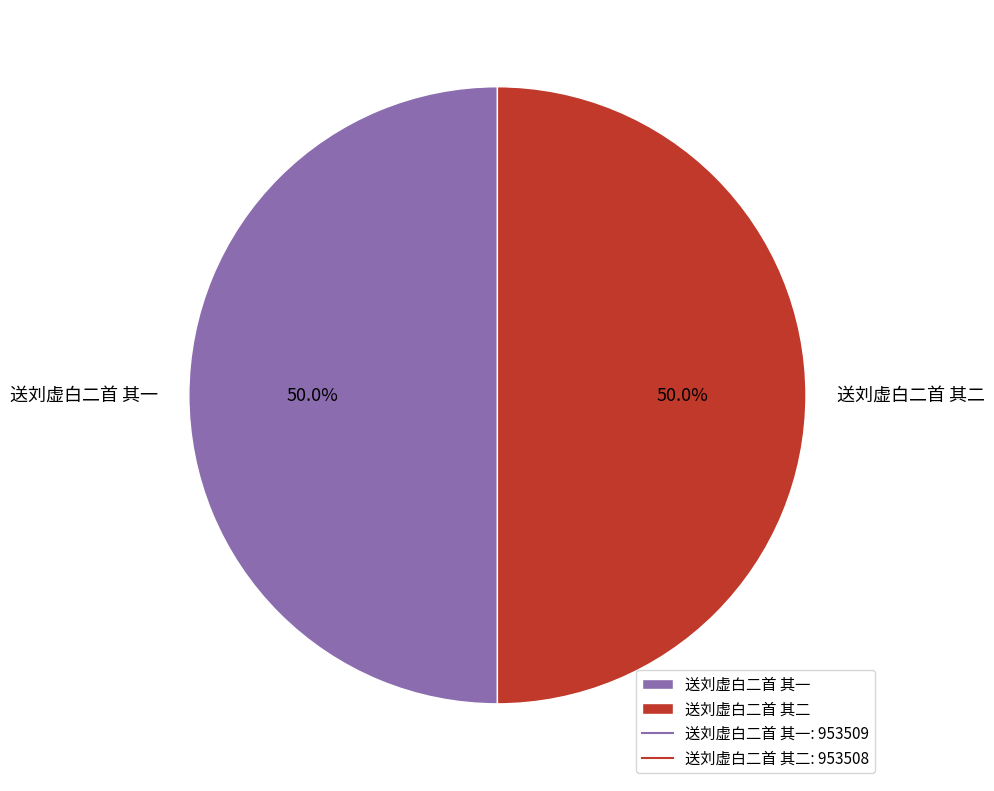

How much of the chart is everything except 送刘虚白二首 其一?

50.0%